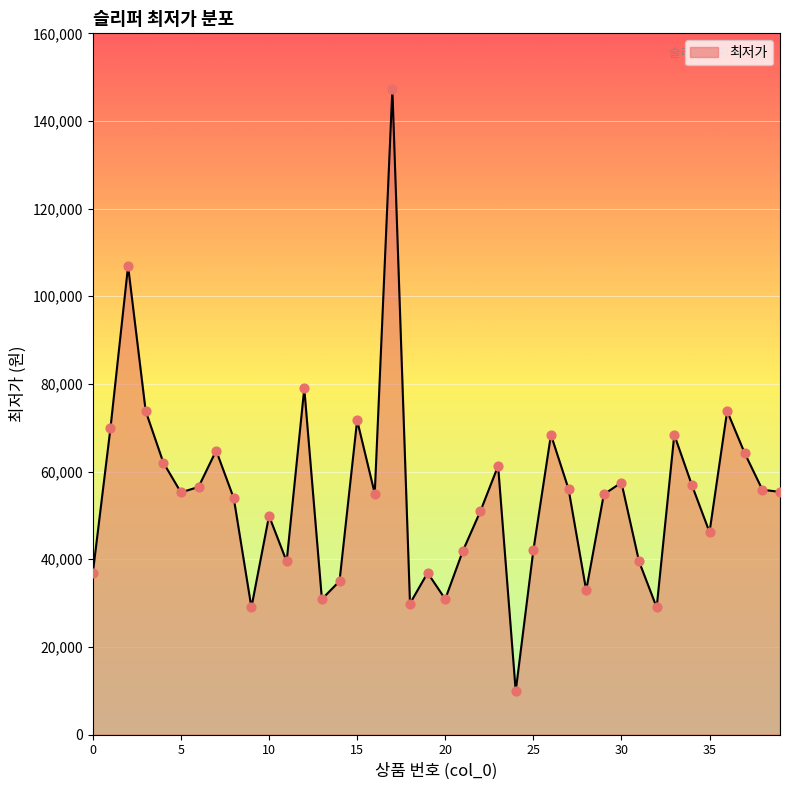

What is the difference between the maximum and minimum values?

137400